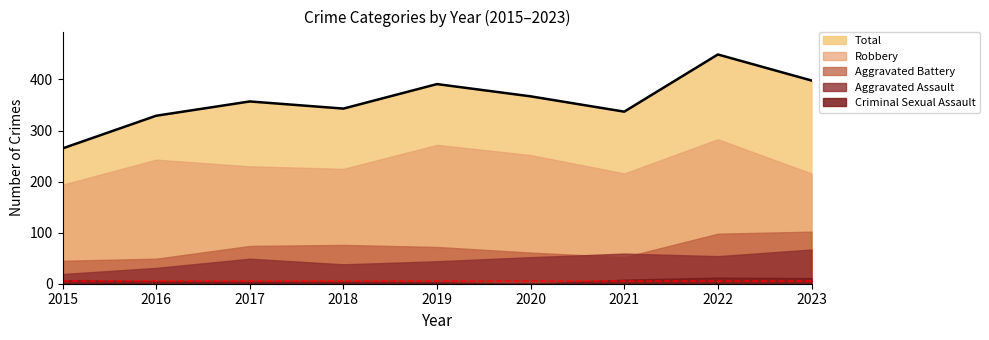

At 2020, list the series in order from smallest to largest.

Criminal Sexual Assault, Aggravated Assault, Aggravated Battery, Robbery, Total